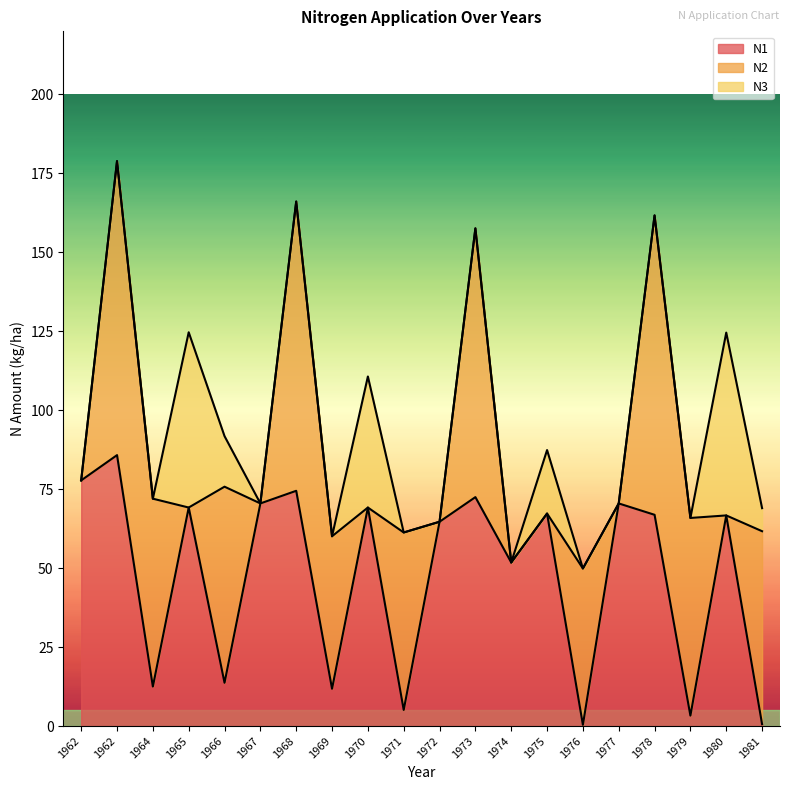

How many intersections are there between N3 and N2?

7